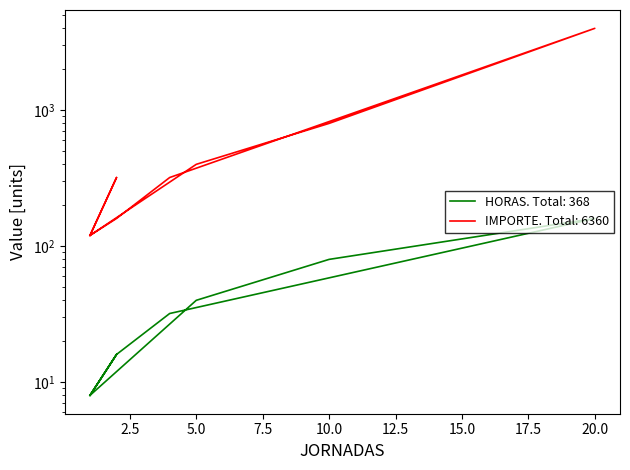

Does the chart display data point markers on the line(s)?

No